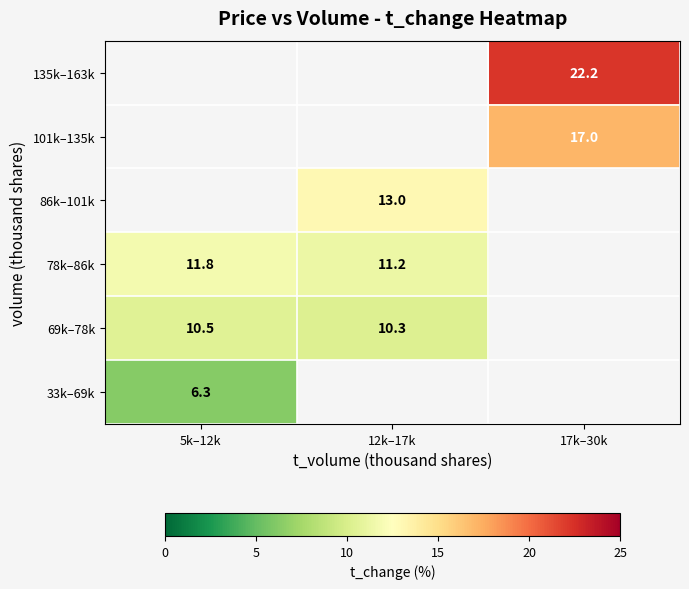

At how many categories does at least one series exceed 19?

1